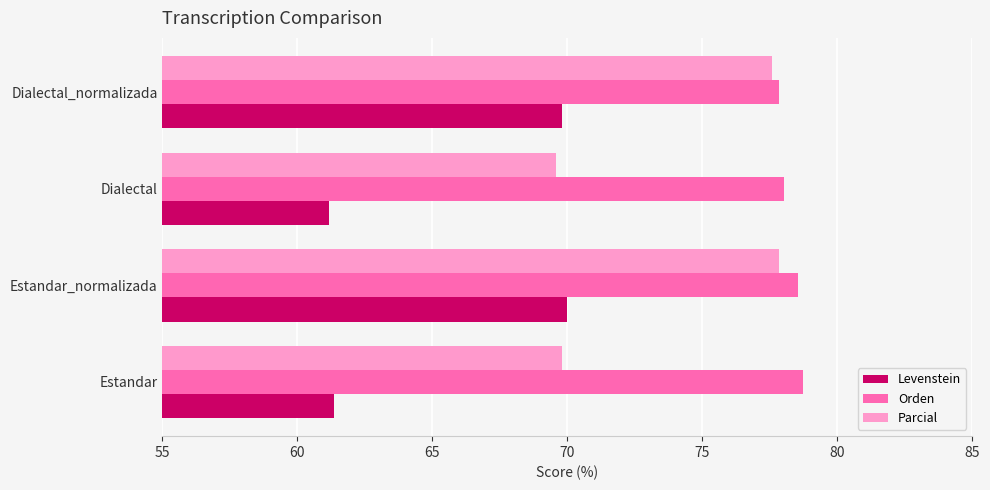

At how many categories does at least one series exceed 74?

4